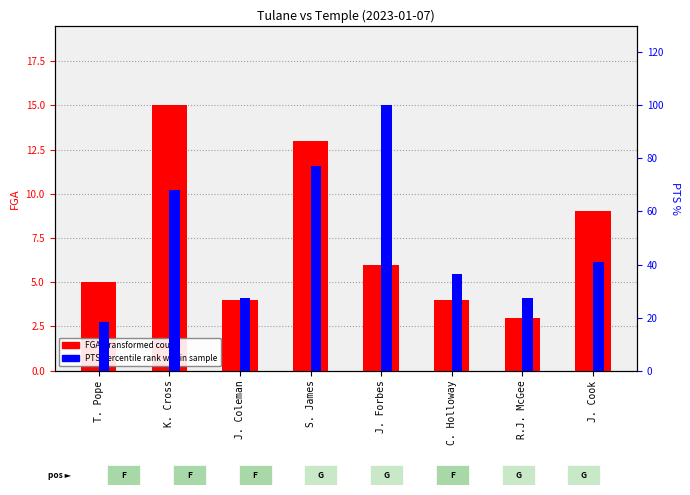

What is the difference between the maximum and second lowest values in the PTS percentile rank within sample series?

72.7